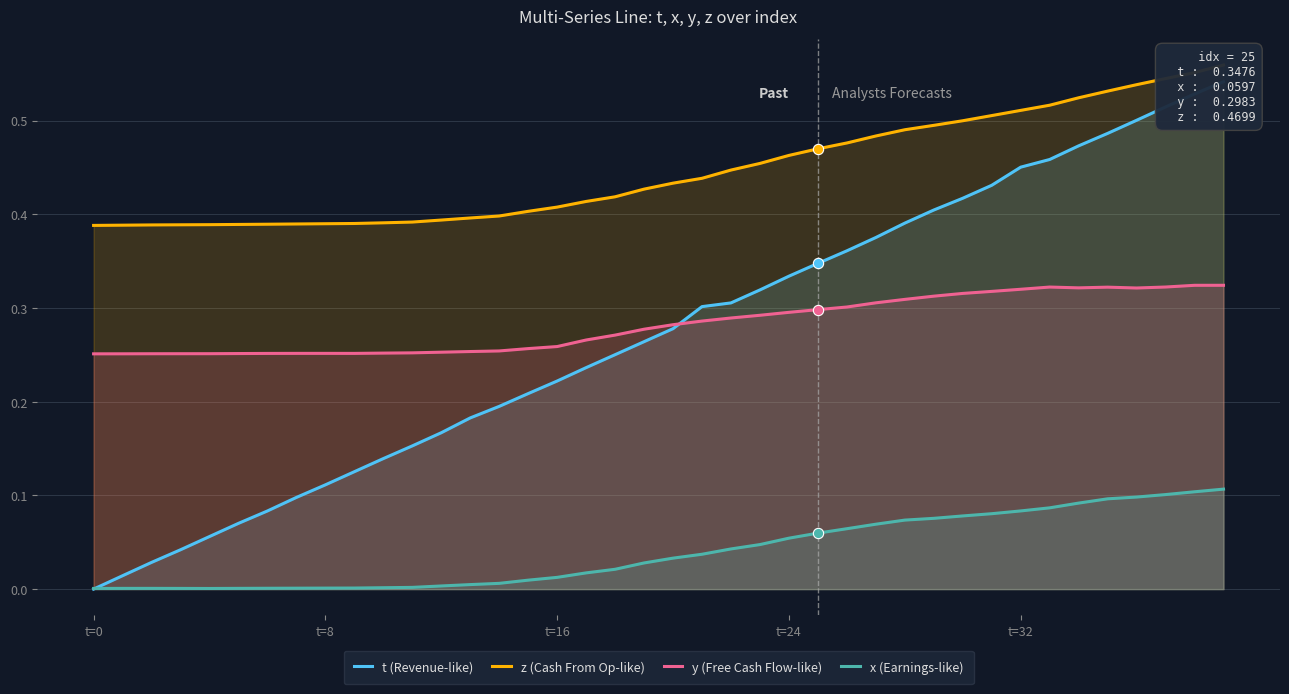

What are all the series names shown in the legend?

t (Revenue-like), z (Cash From Op-like), y (Free Cash Flow-like), x (Earnings-like)